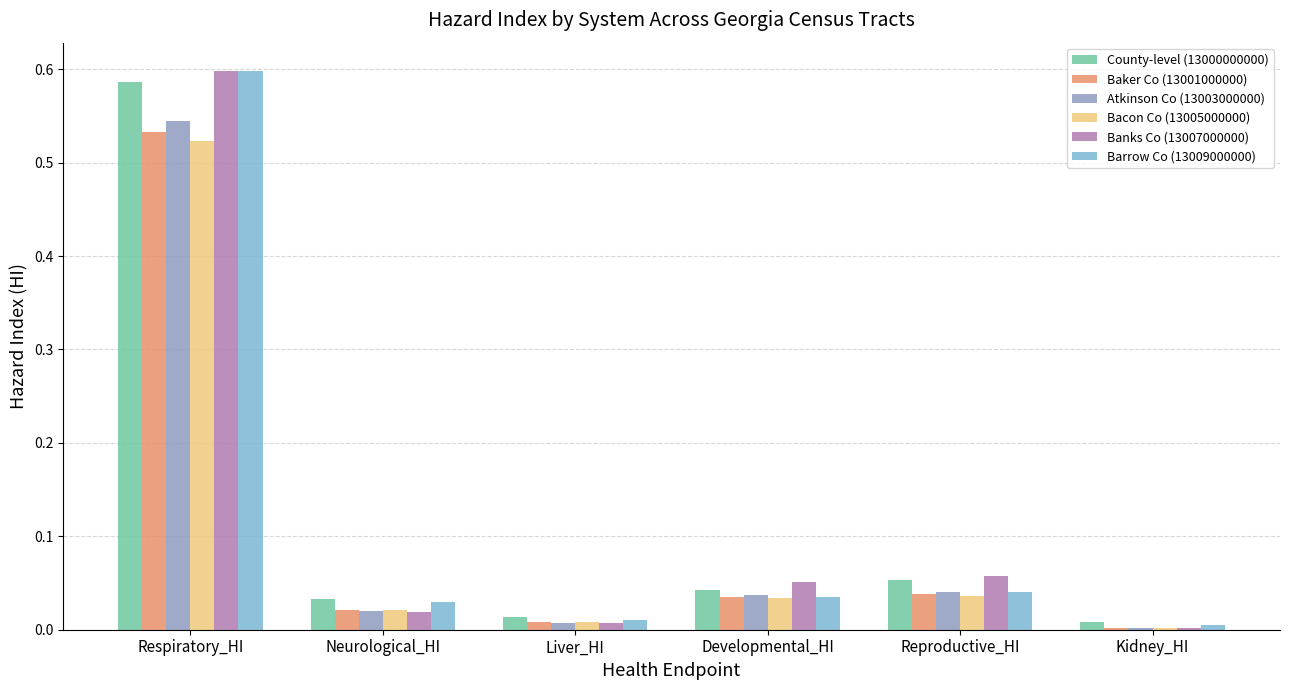

Does the chart contain stacked bars?

No